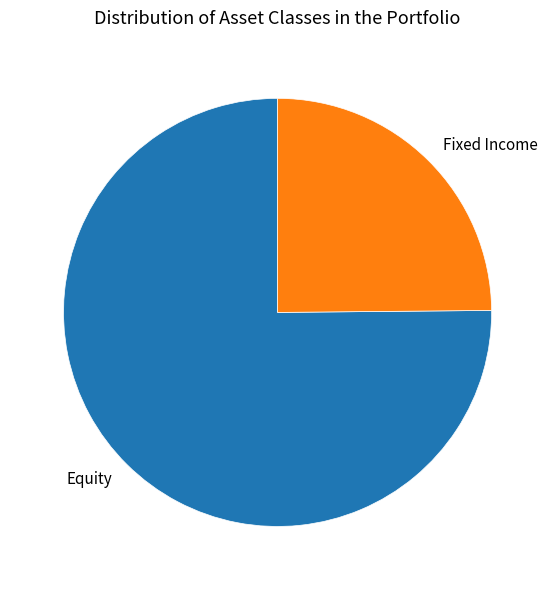

How many segments does this pie chart have?

2